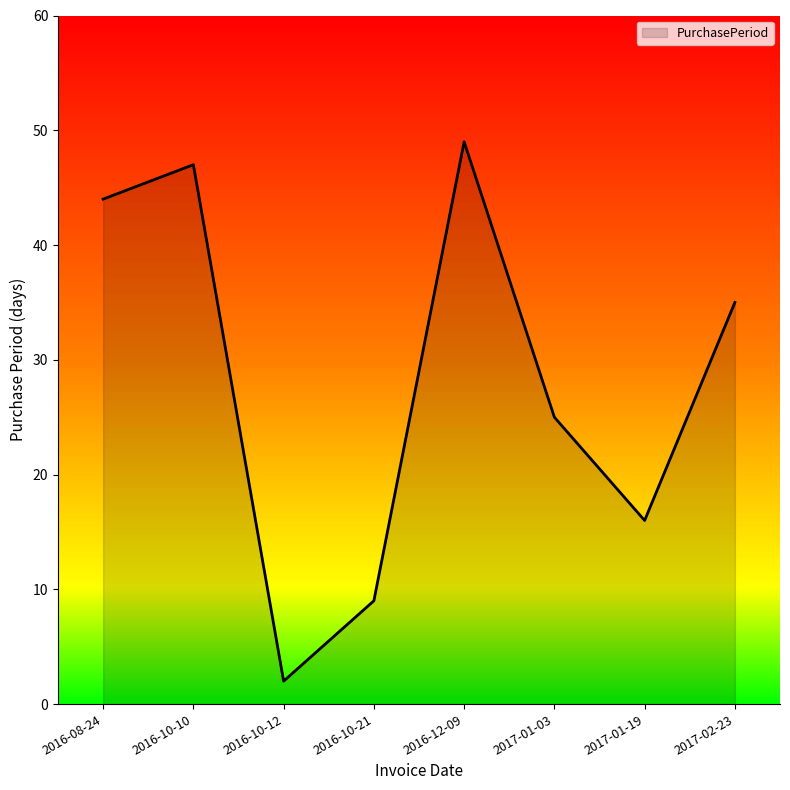

Between 2017-01-19 and 2016-08-24, which is larger?

2016-08-24